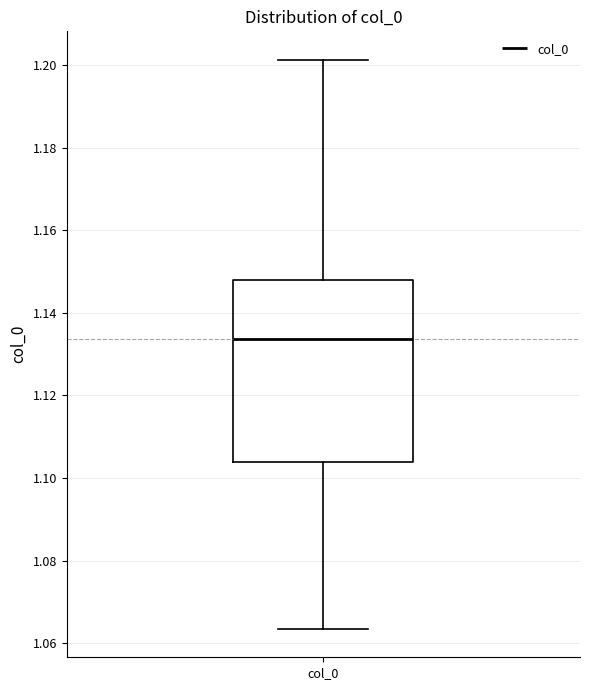

Read this box plot against the y-axis: the position of the median line, the range covered by the box, and the ends of both whiskers. The values are not printed on the chart, so give them approximately, as read against the axis.

median 1.134, box 1.104 to 1.148, whiskers 1.064 to 1.202